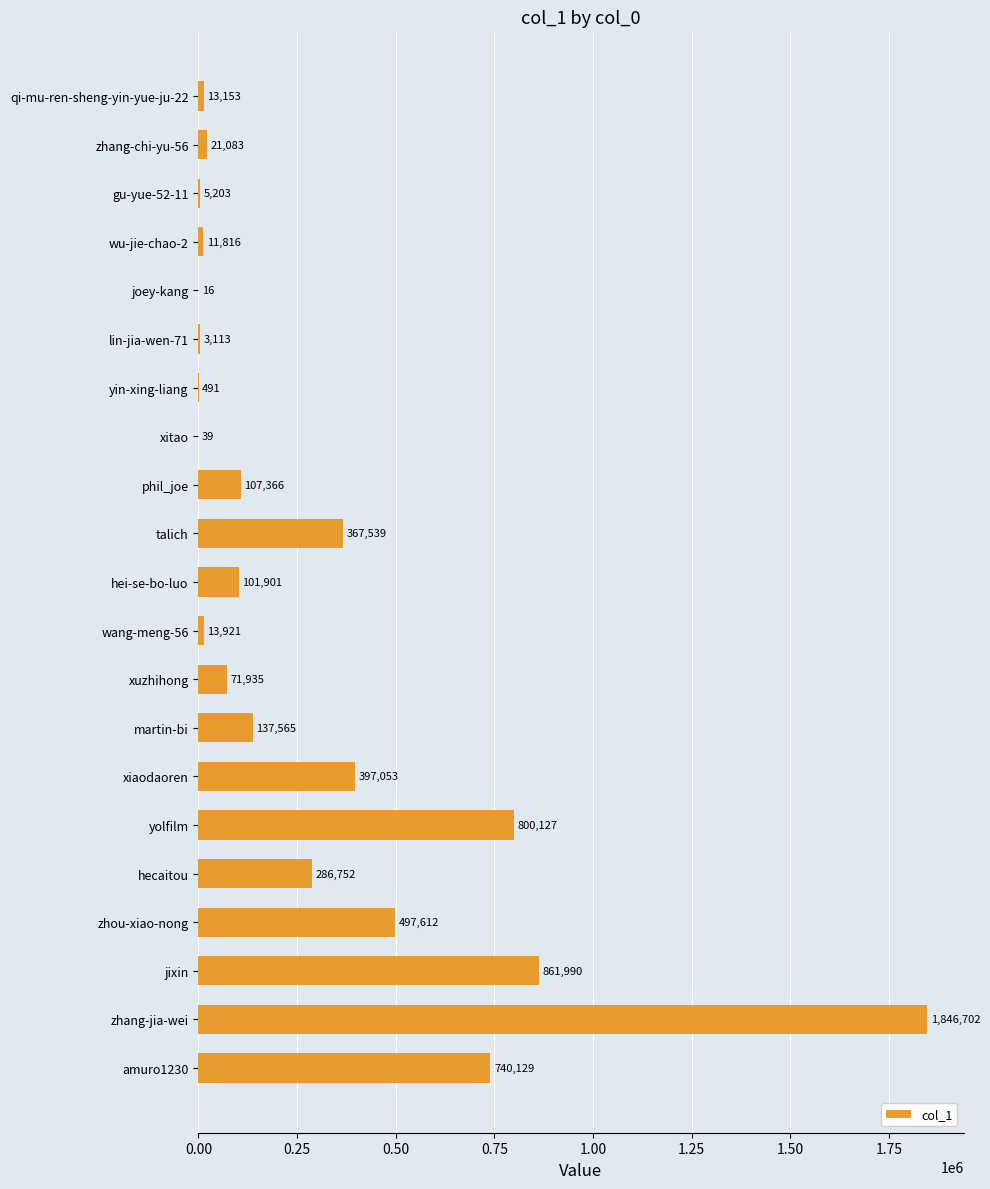

What is the sum of all values?

6285506